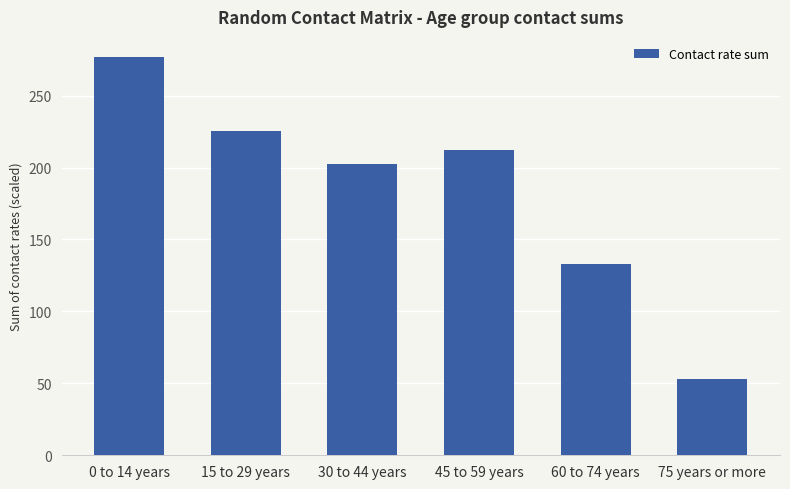

What is the maximum value shown in the chart?

277.0